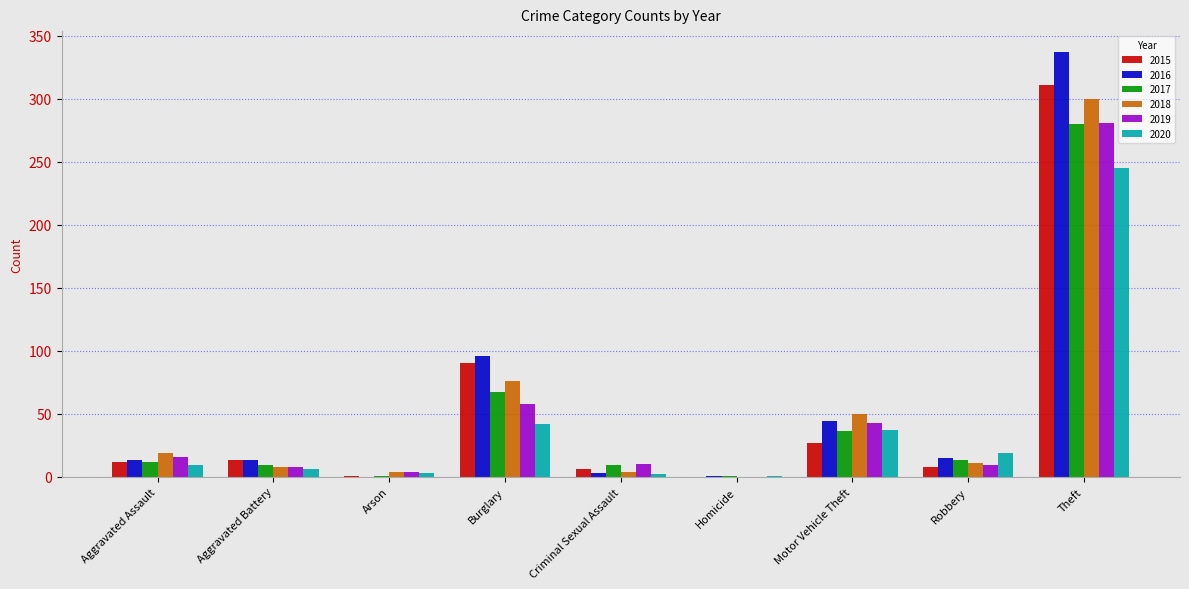

At which label does 2019 first exceed 10?

Aggravated Assault